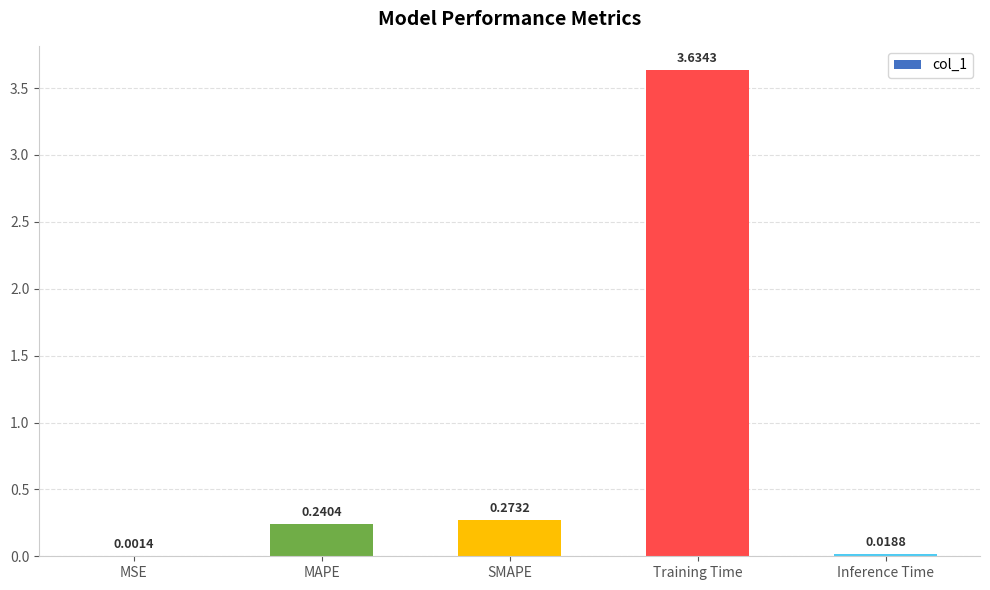

Which has a higher value, Training Time or SMAPE?

Training Time